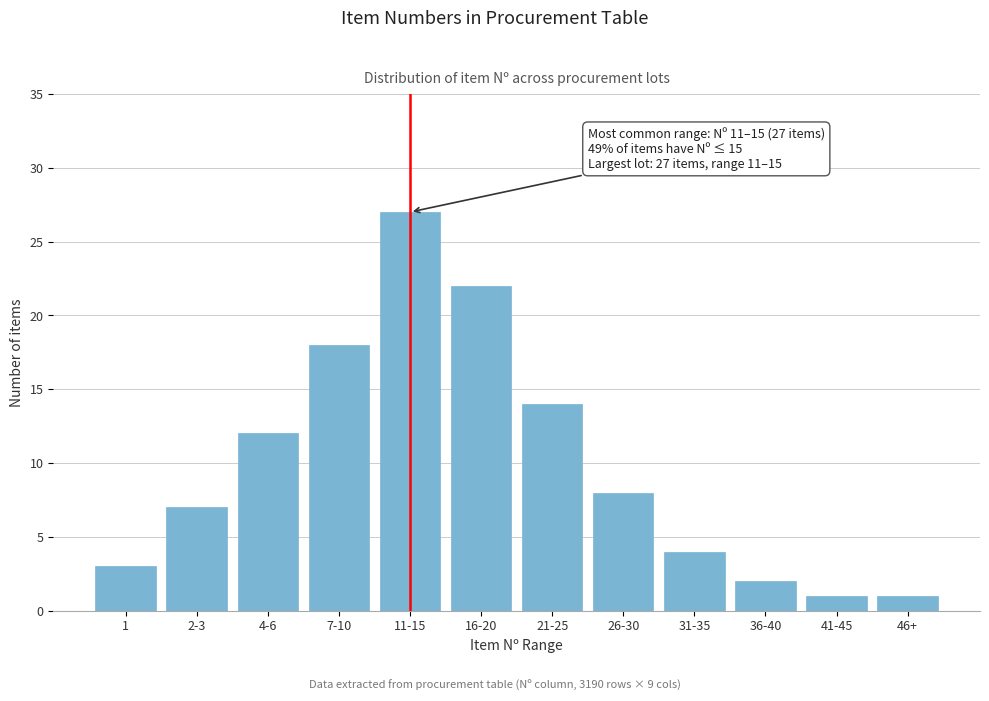

Reading left to right, extract all data points from this chart.

1=3	2-3=7	4-6=12	7-10=18	11-15=27	16-20=22	21-25=14	26-30=8	31-35=4	36-40=2	41-45=1	46+=1